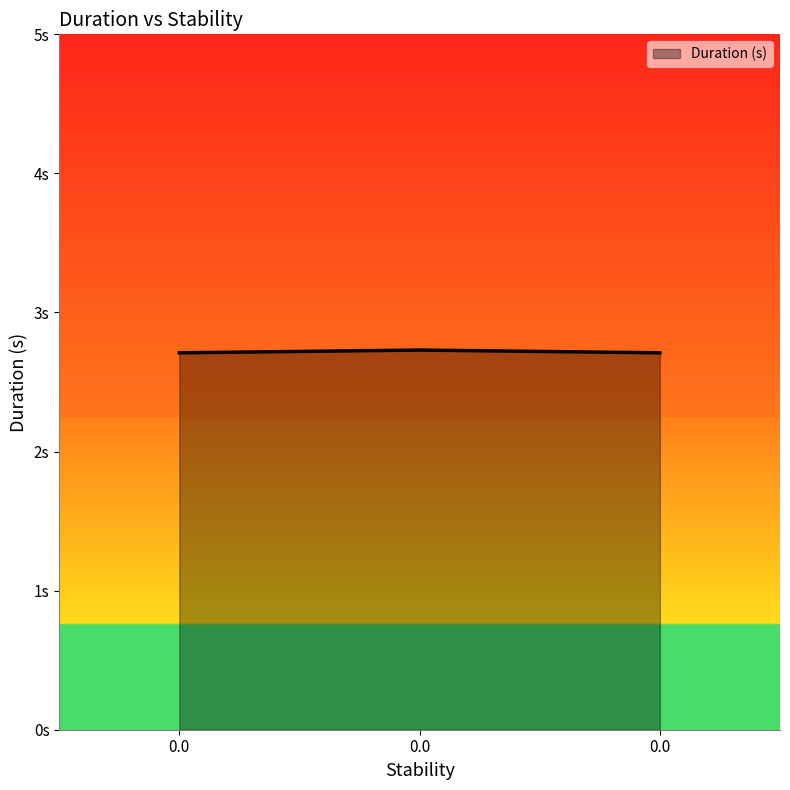

The value at 0.0 is 1.7. True or false?

False